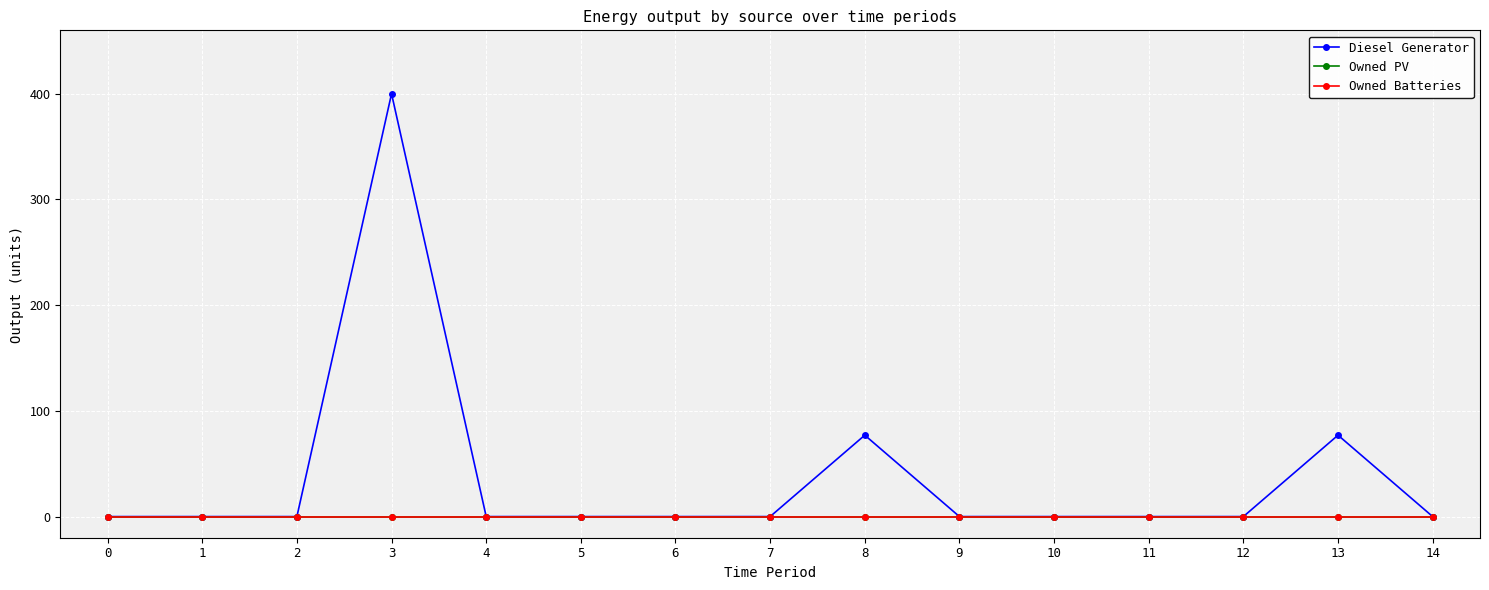

True or false: Owned Batteries and Diesel Generator cross at least once.

False